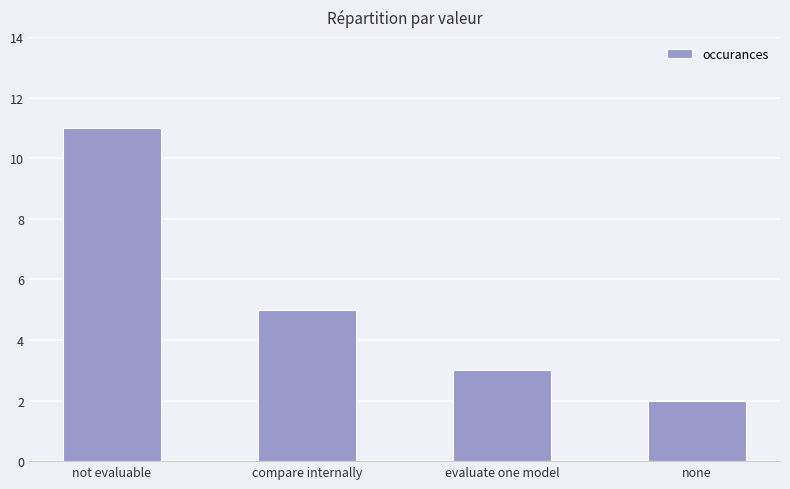

Rank the categories by value from lowest to highest.

none, evaluate one model, compare internally, not evaluable